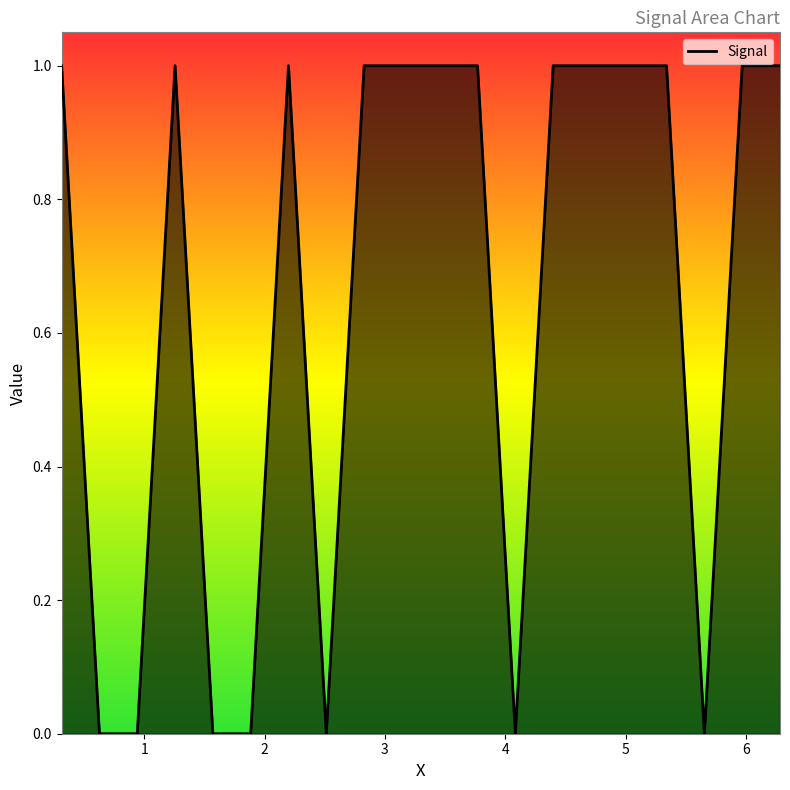

Reading left to right, list all the values displayed in this chart.

1	0	0	1	0	0	1	0	1	1	1	1	0	1	1	1	1	0	1	1